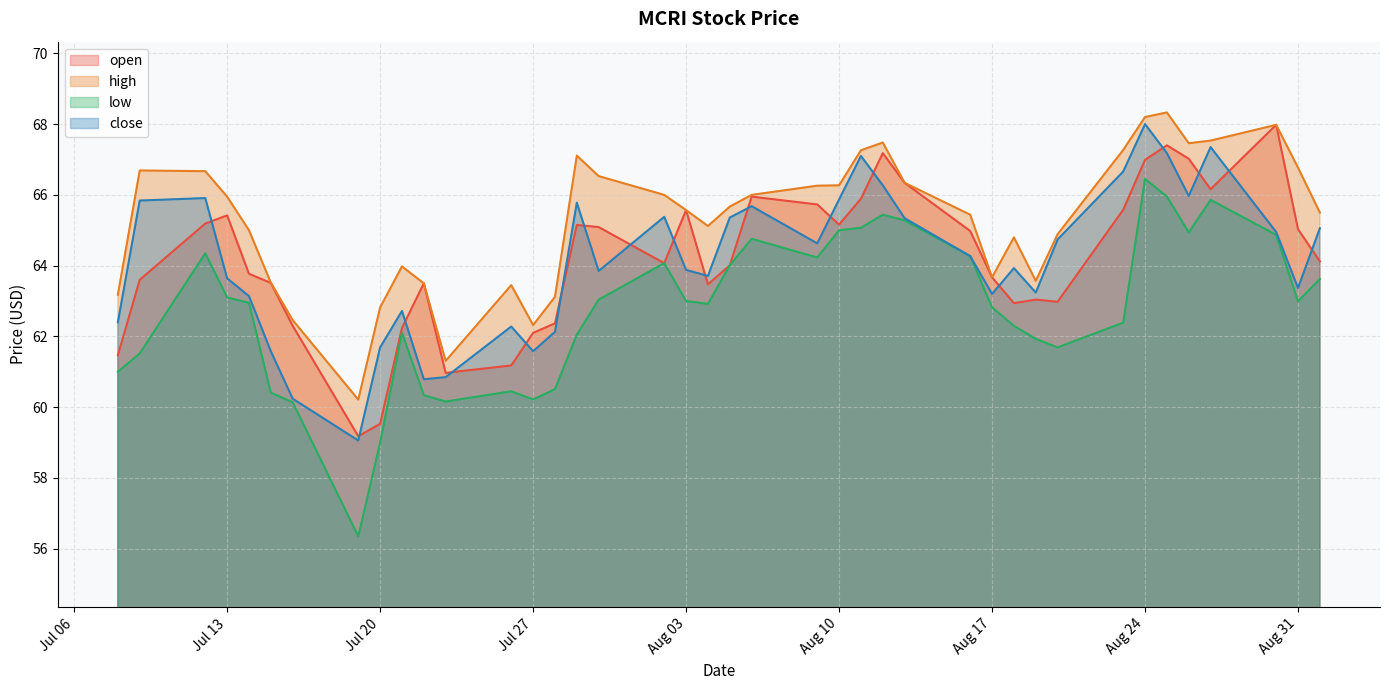

Does the chart have visible grid lines?

Yes